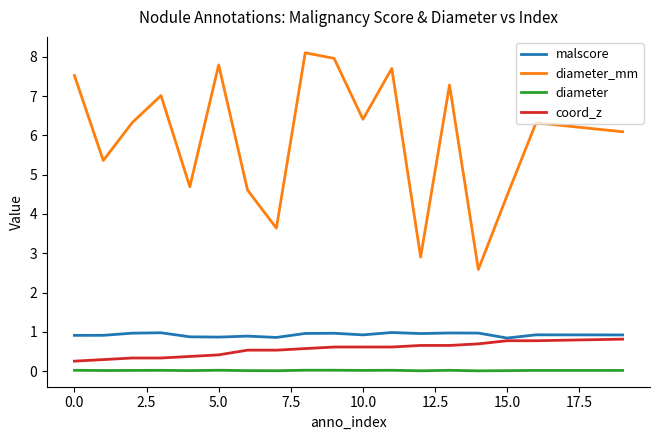

In diameter_mm, how many points are higher than both neighbors (excluding endpoints)?

6